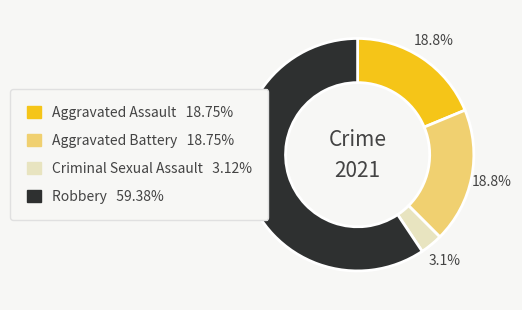

To the nearest percent, what is the combined percentage of Aggravated Battery and Criminal Sexual Assault?

22%